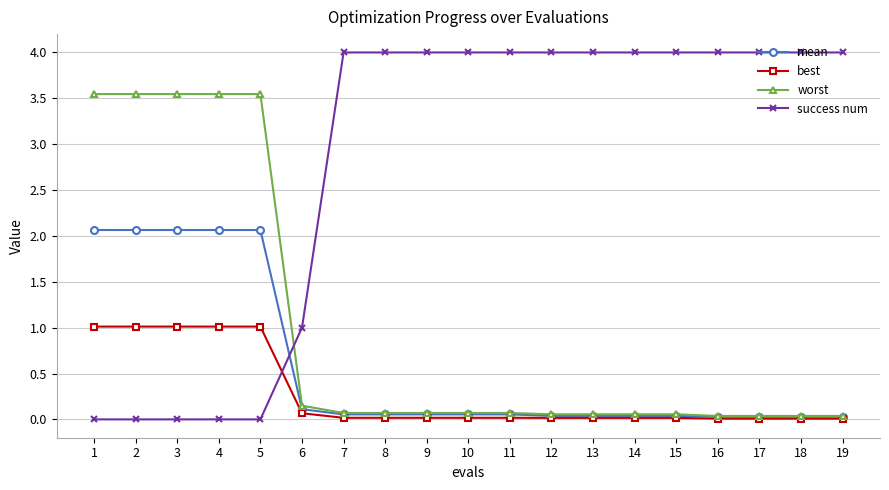

Count the number of data series in this chart.

4